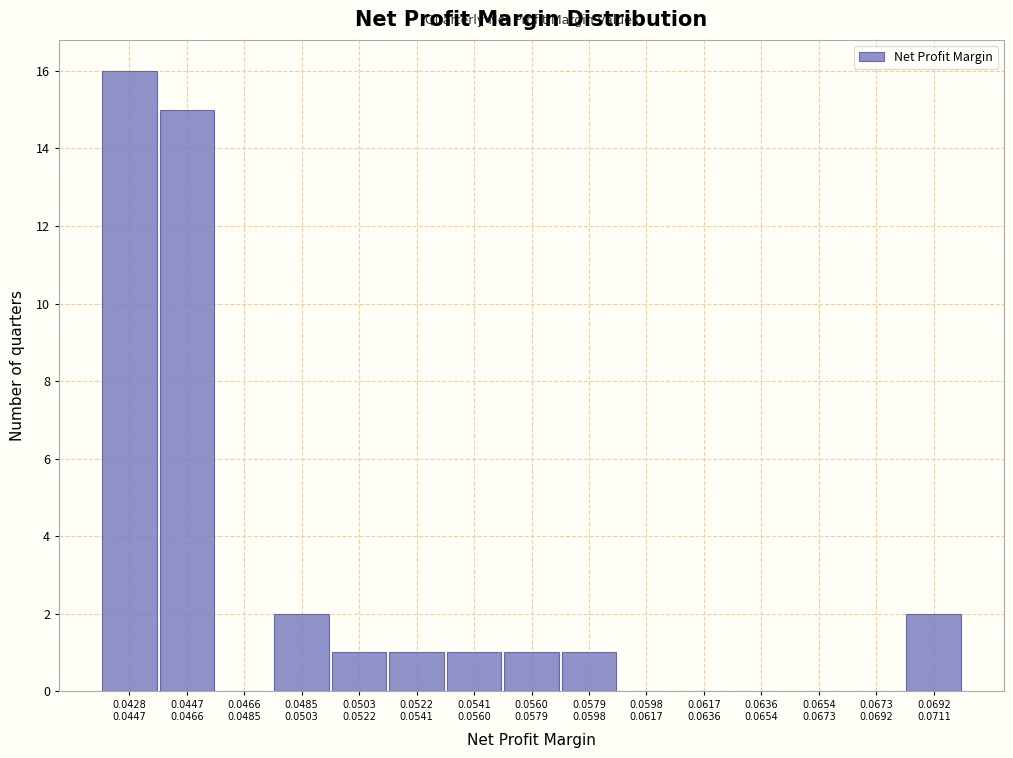

What is the sum of all values?

40